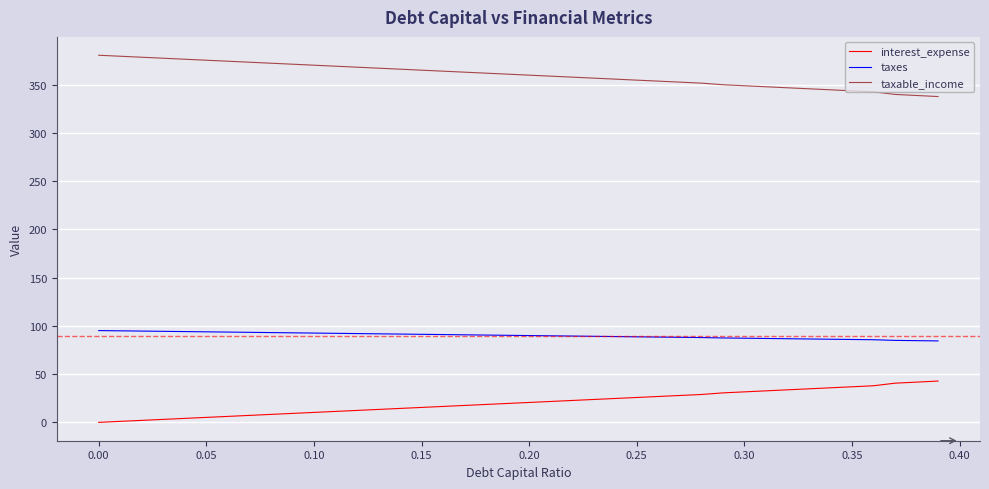

True or false: interest_expense and taxable_income cross at least once.

False